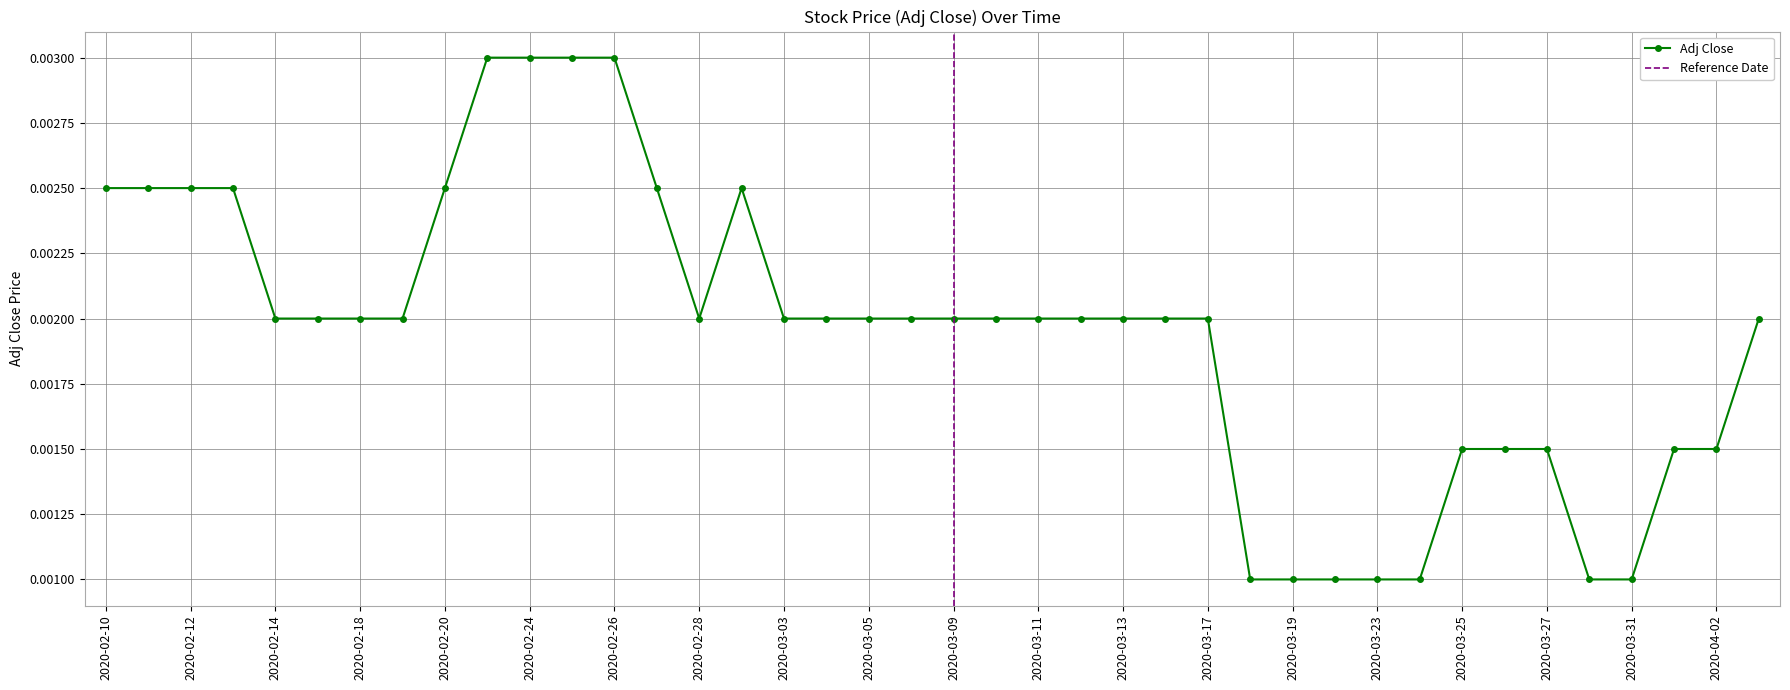

How many Adj Close values are between 0 and 1?

40